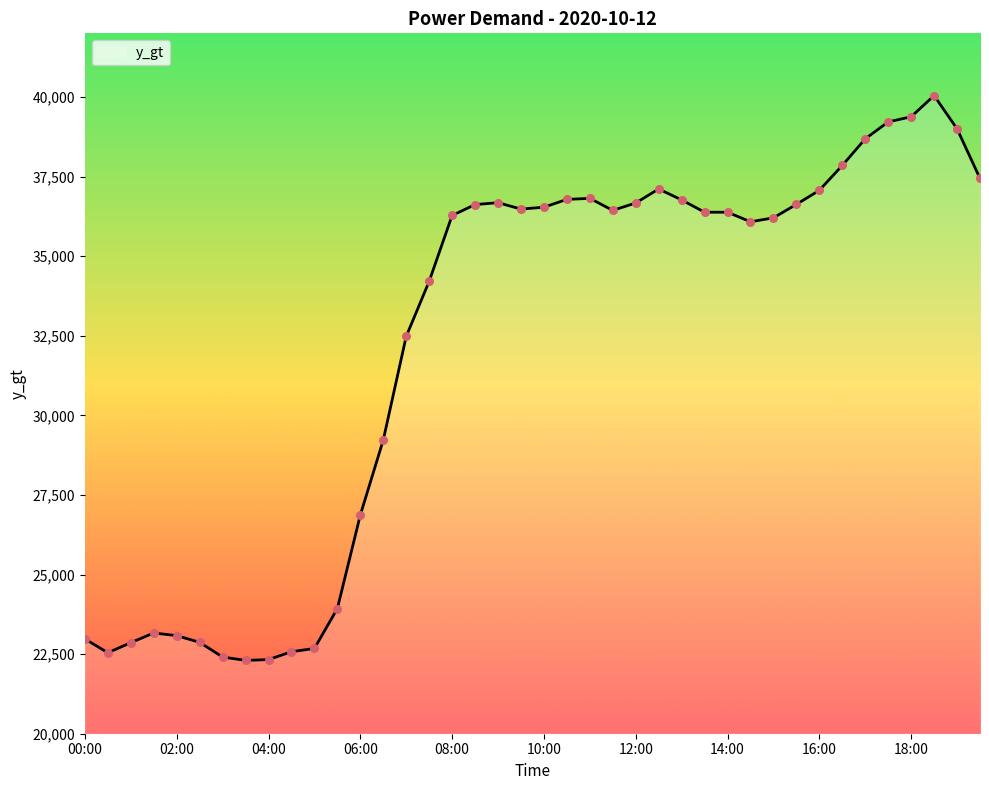

What is the greatest value displayed?

40045